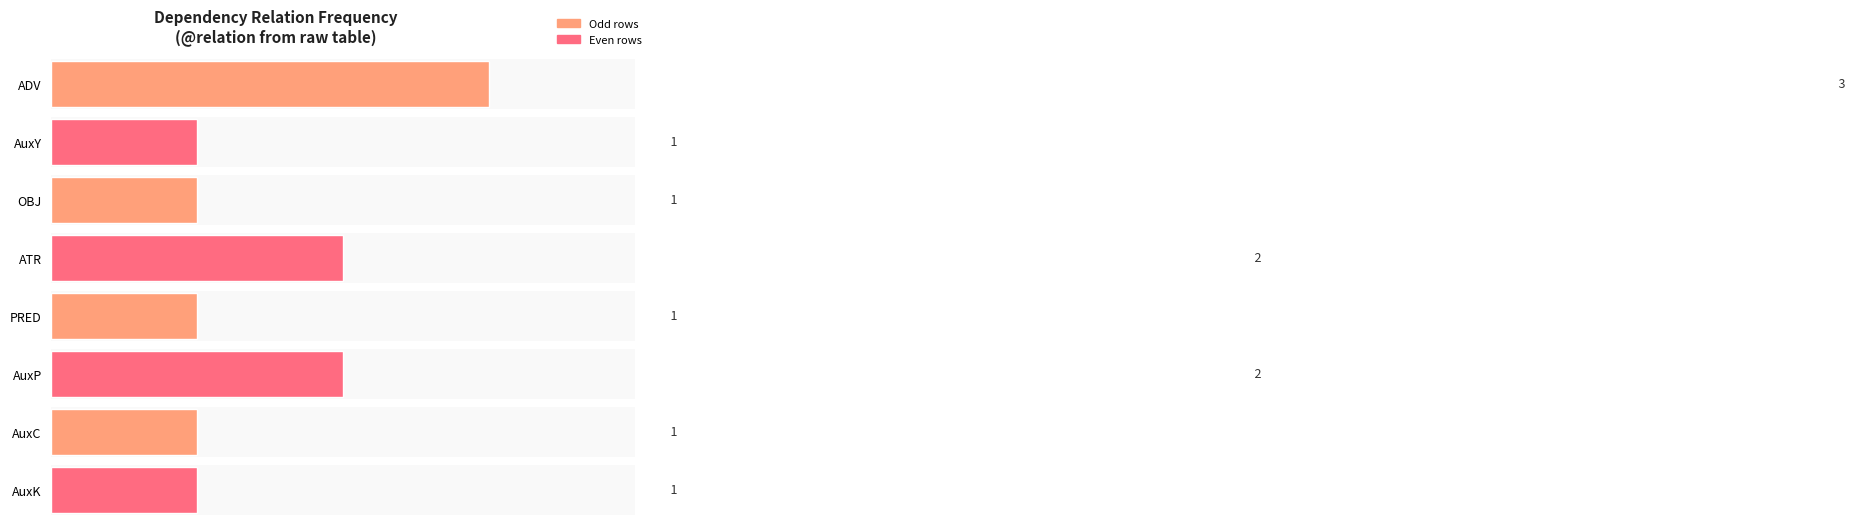

Are the bars horizontal?

Yes